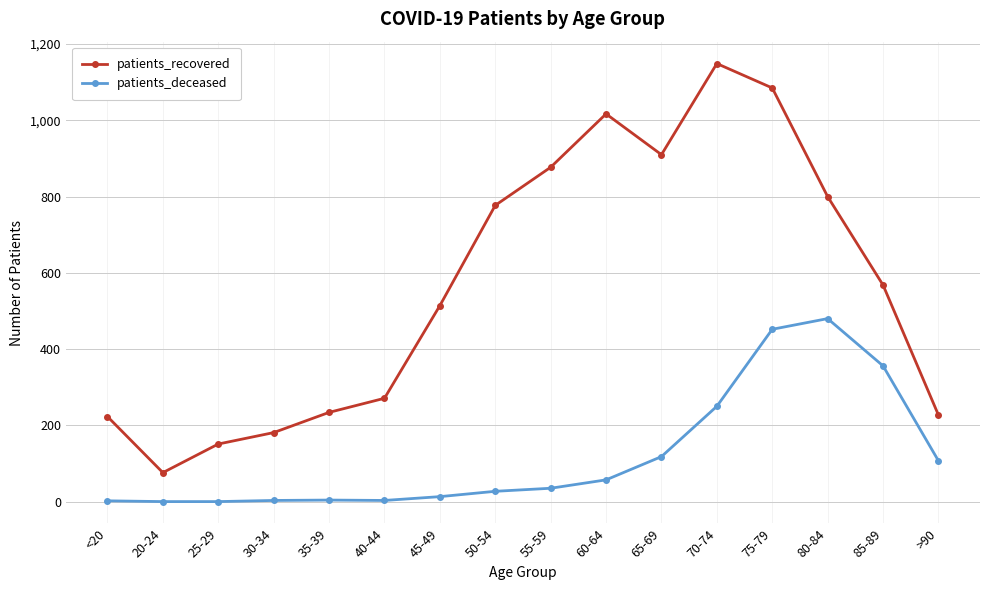

At how many categories does at least one series exceed 1002?

3